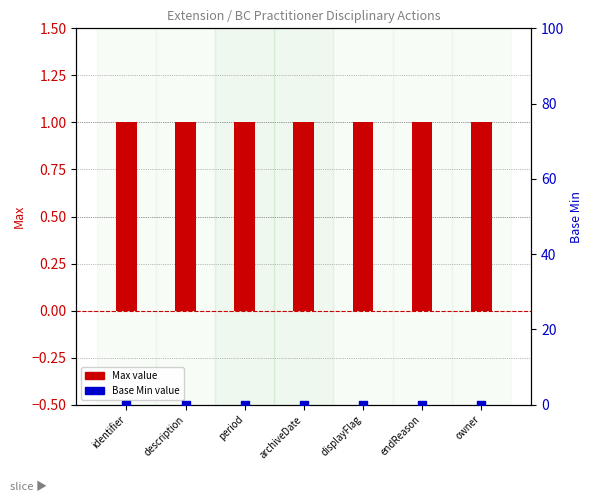

What are all the series names shown in the legend?

Max, Base Min